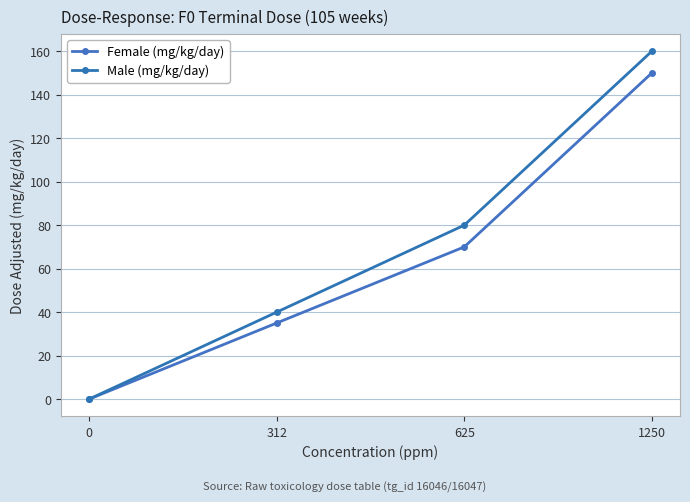

Reading left to right, transcribe all the data shown in this chart.

Female (mg/kg/day): 0	35	70	150
Male (mg/kg/day): 0	40	80	160